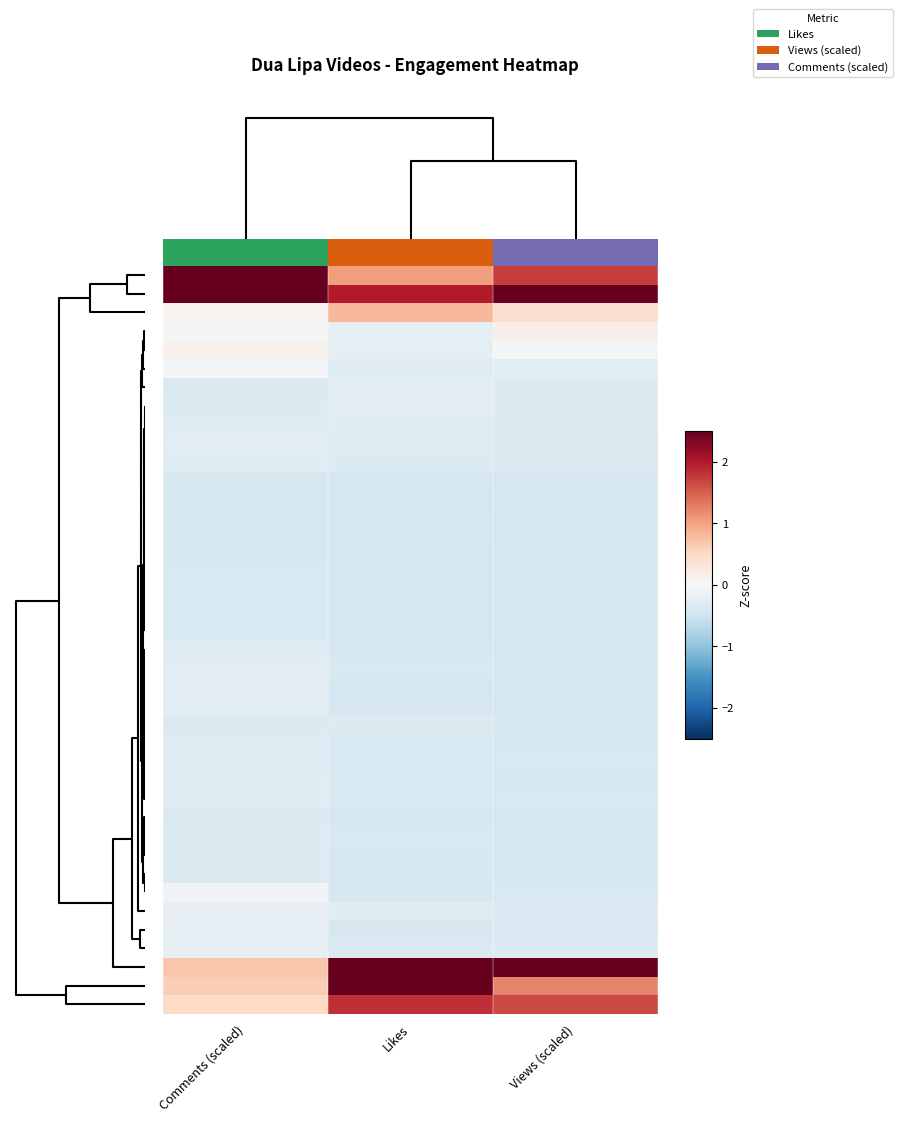

Count the number of categories in the chart.

3